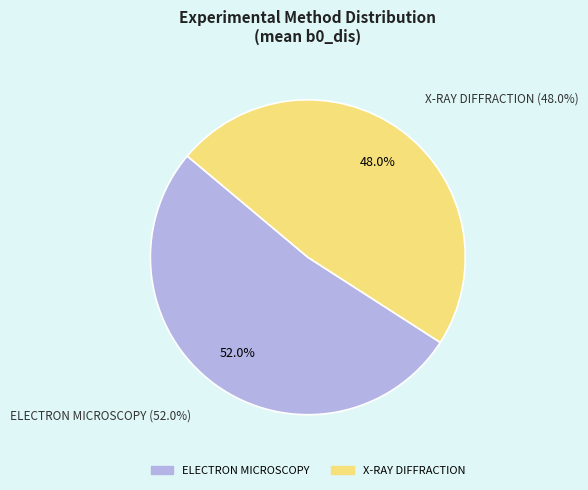

How many segments does this pie chart have?

2